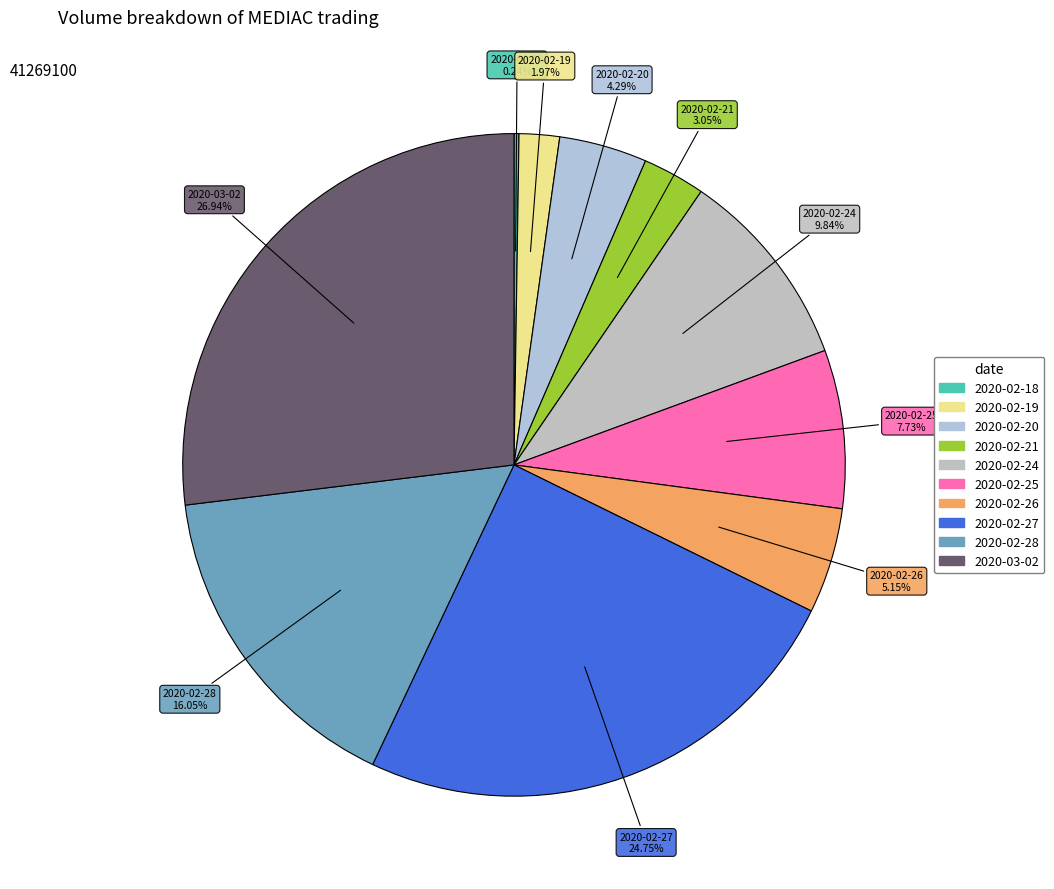

Between 2020-02-27 and 2020-02-26, which is larger?

2020-02-27